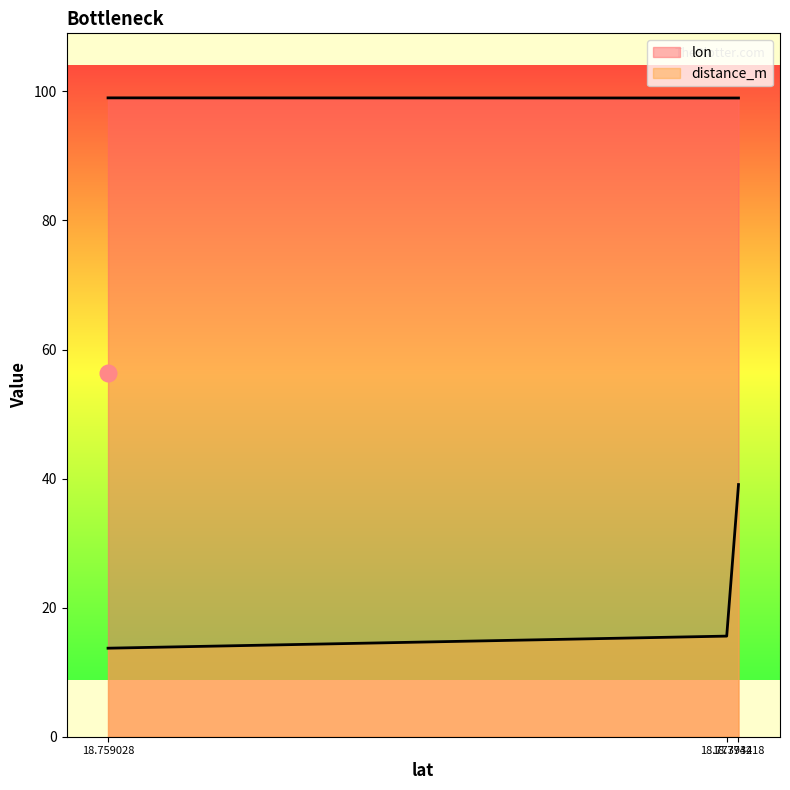

At 18.773934, list the series in order from largest to smallest.

lon, distance_m